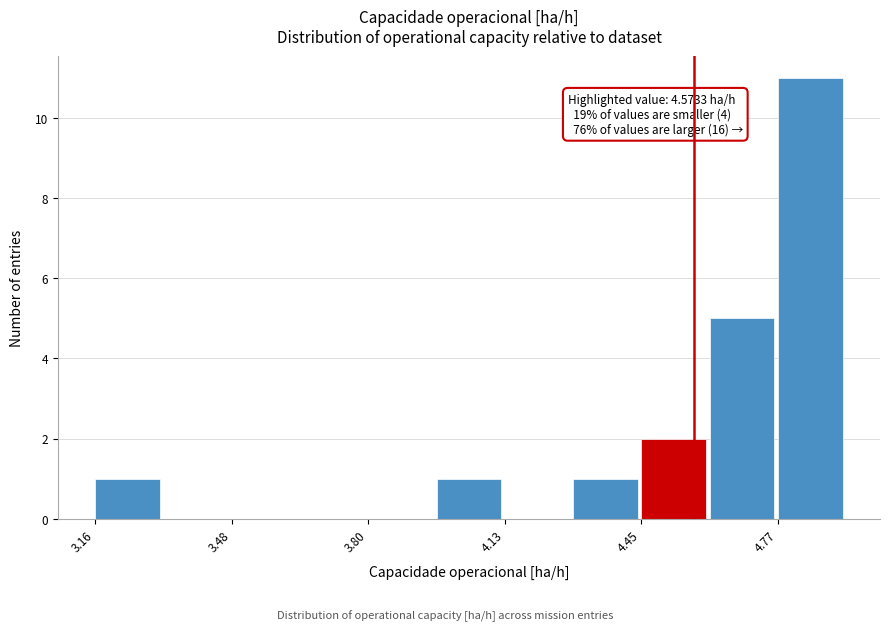

Read against the x-axis, roughly where is the centre of the tallest bar?

4.85